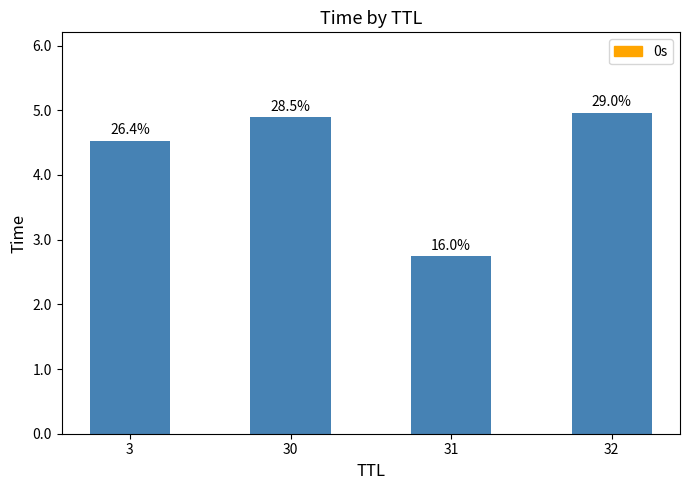

How many bars are there in total?

4